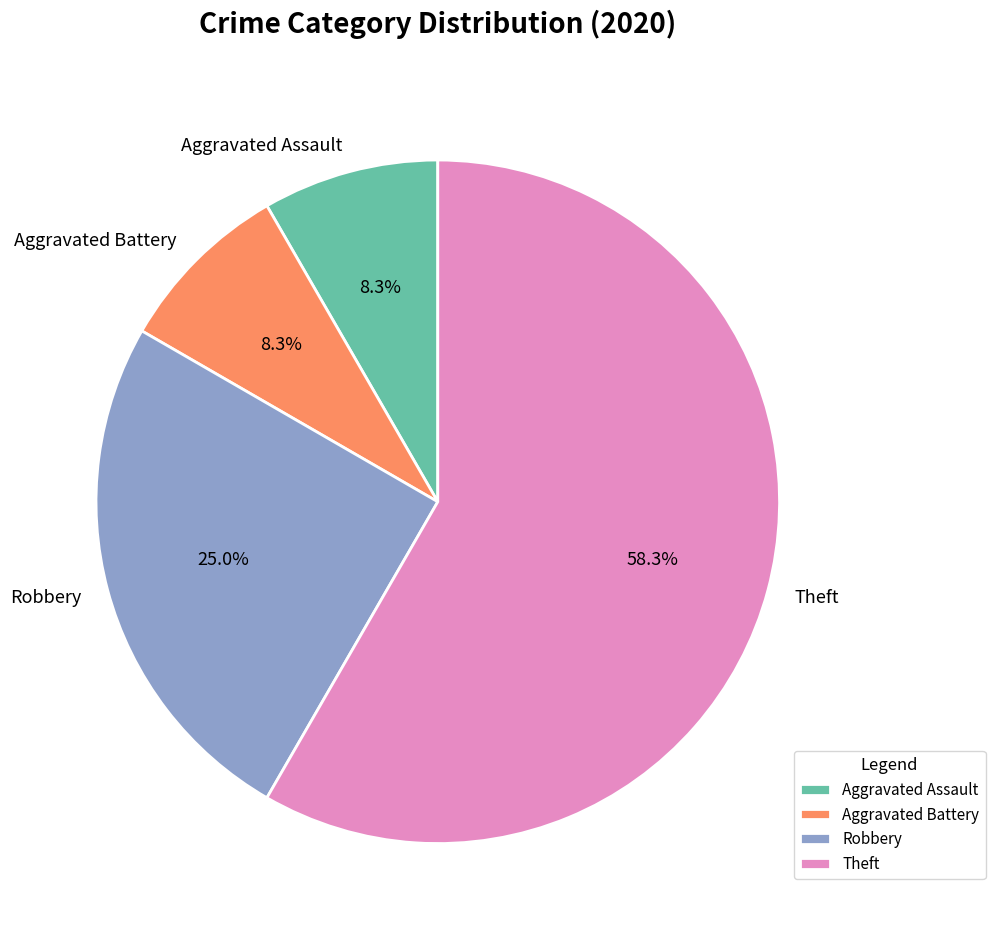

Which slice is the largest?

Theft